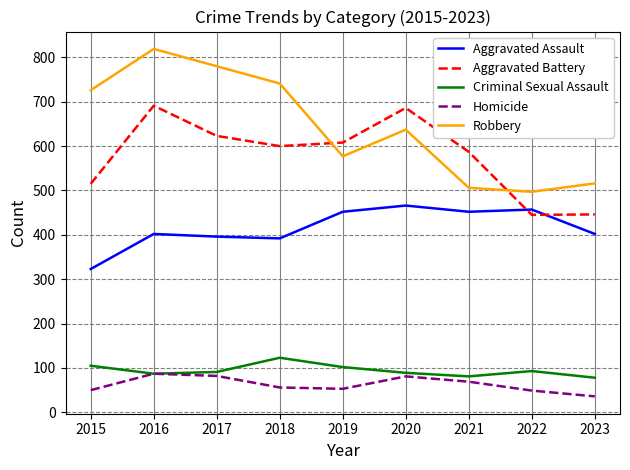

Which series changed the most between 2015 and 2021?

Robbery